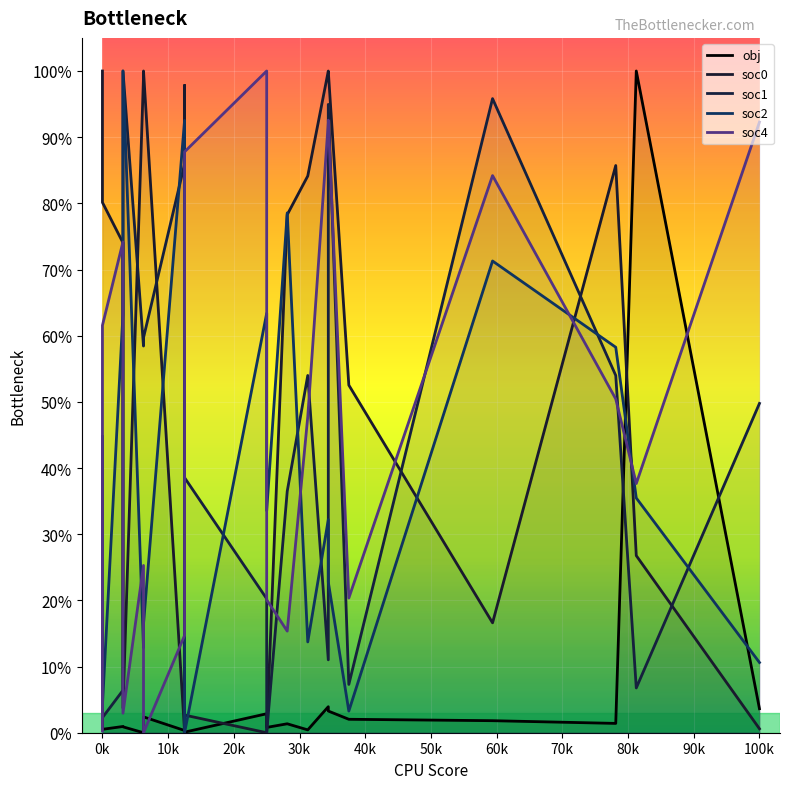

How many values in the soc2 series exceed 0?

19